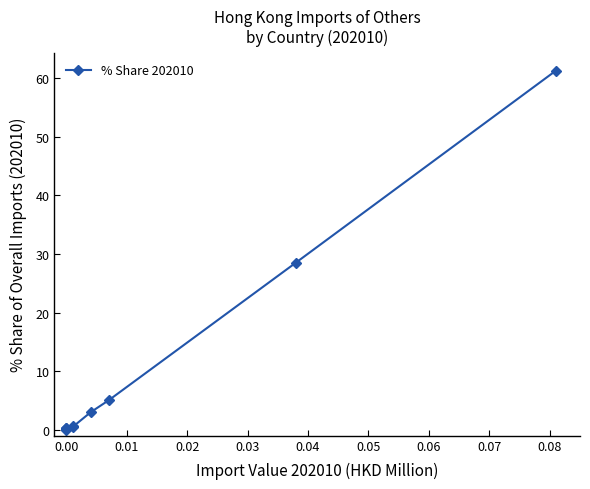

How many lines are shown in the chart?

1